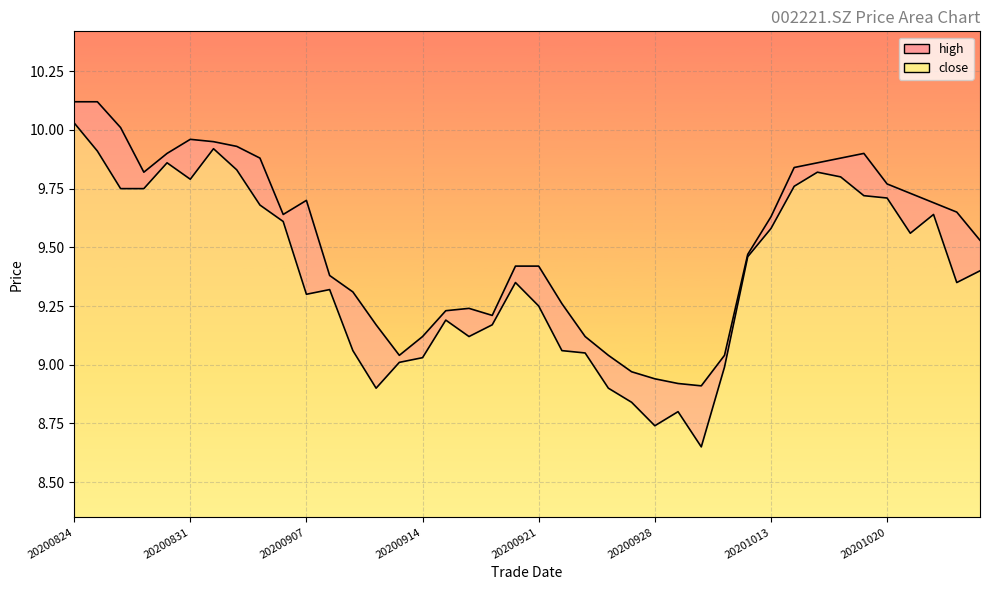

What is the difference between the maximum and minimum values in the high_line series?

1.2